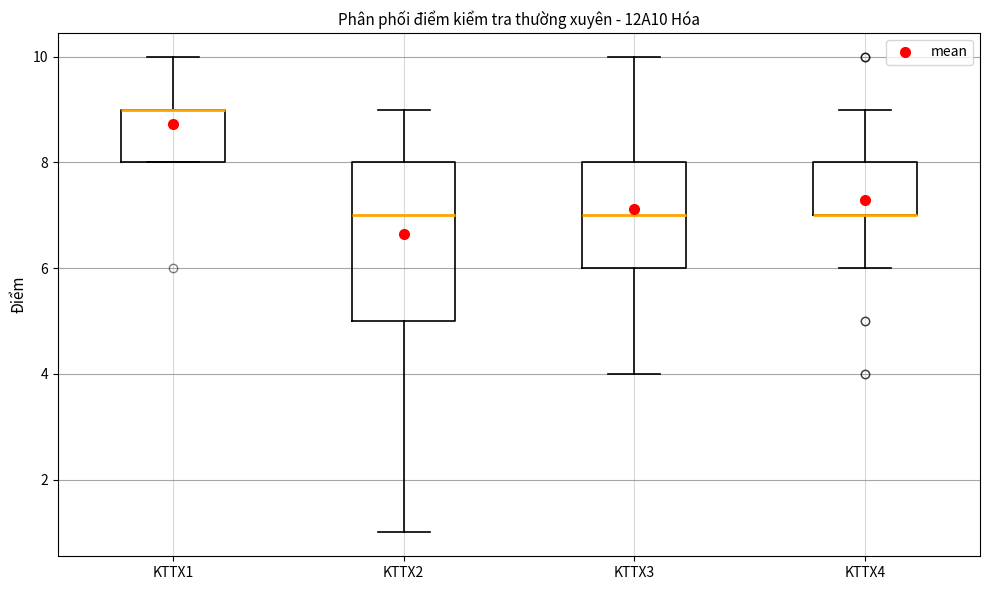

Where does the upper whisker of the box for KTTX3 end on the y-axis? The values are not printed on the chart, so give them approximately, as read against the axis.

10